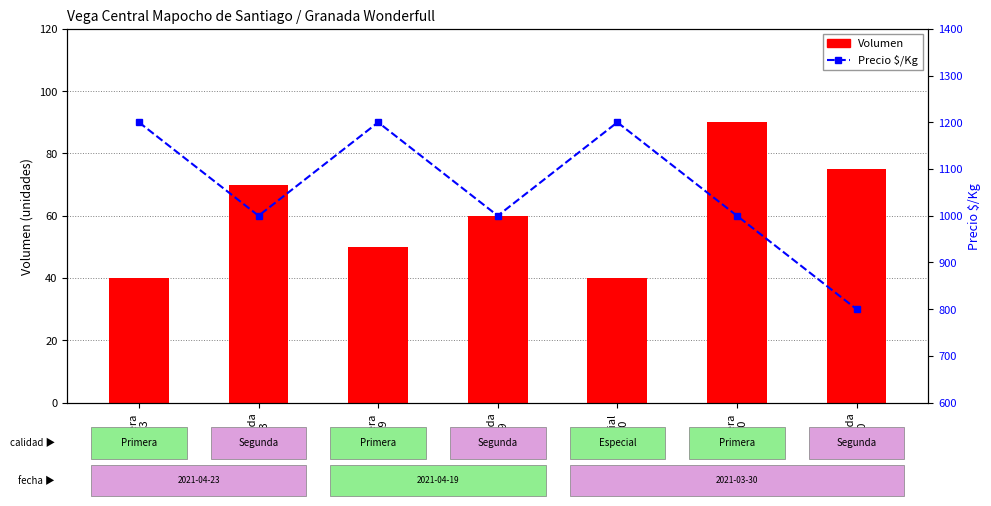

How many values in the Volumen series exceed 60?

3